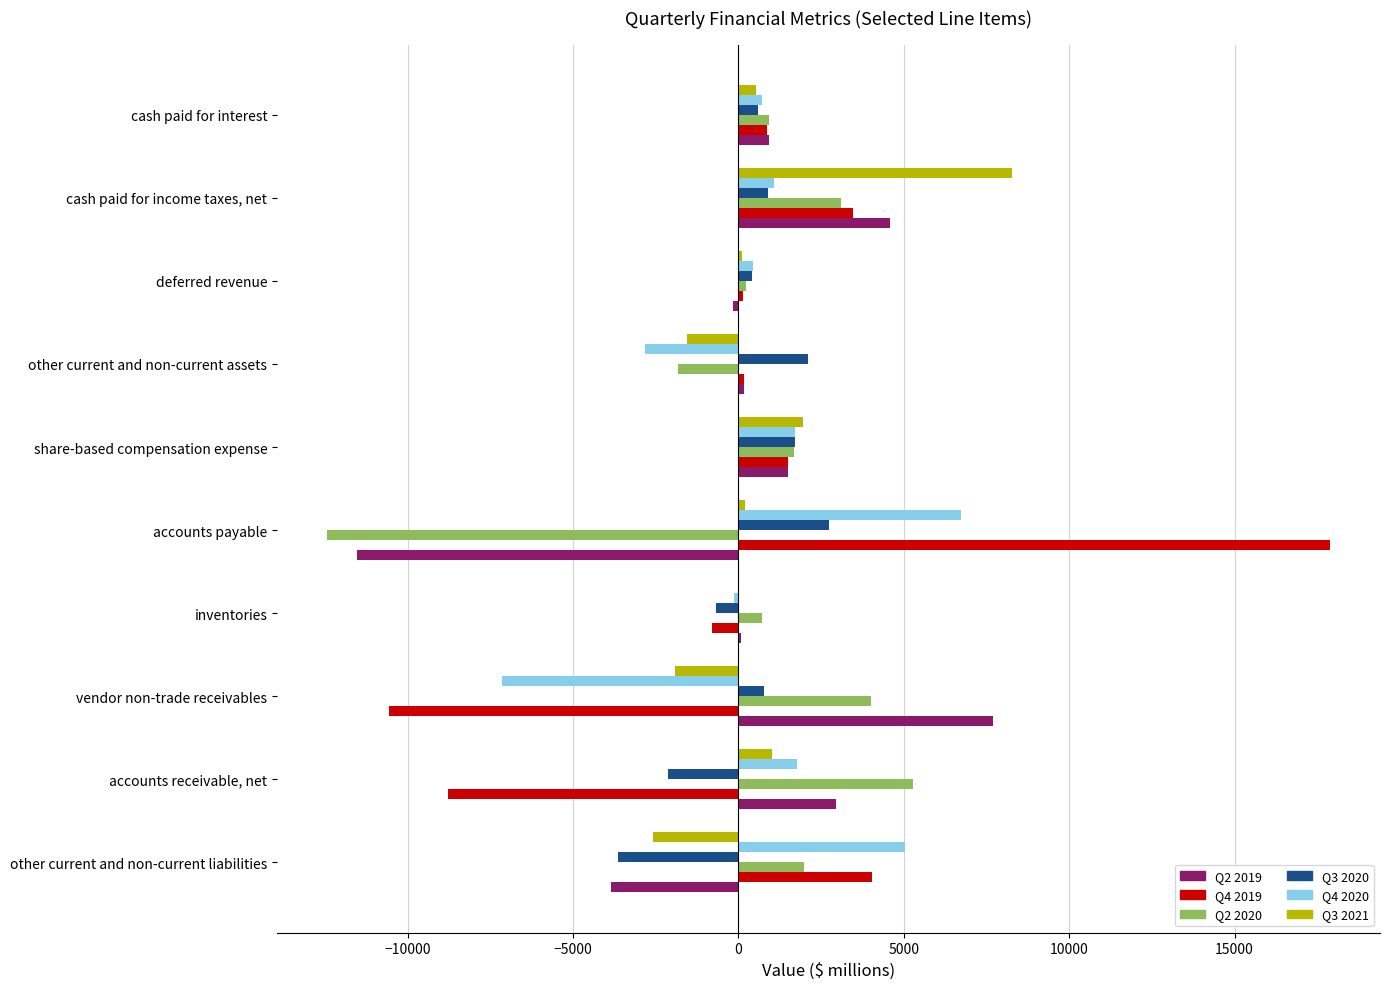

Which category has the highest value across all series?

accounts payable